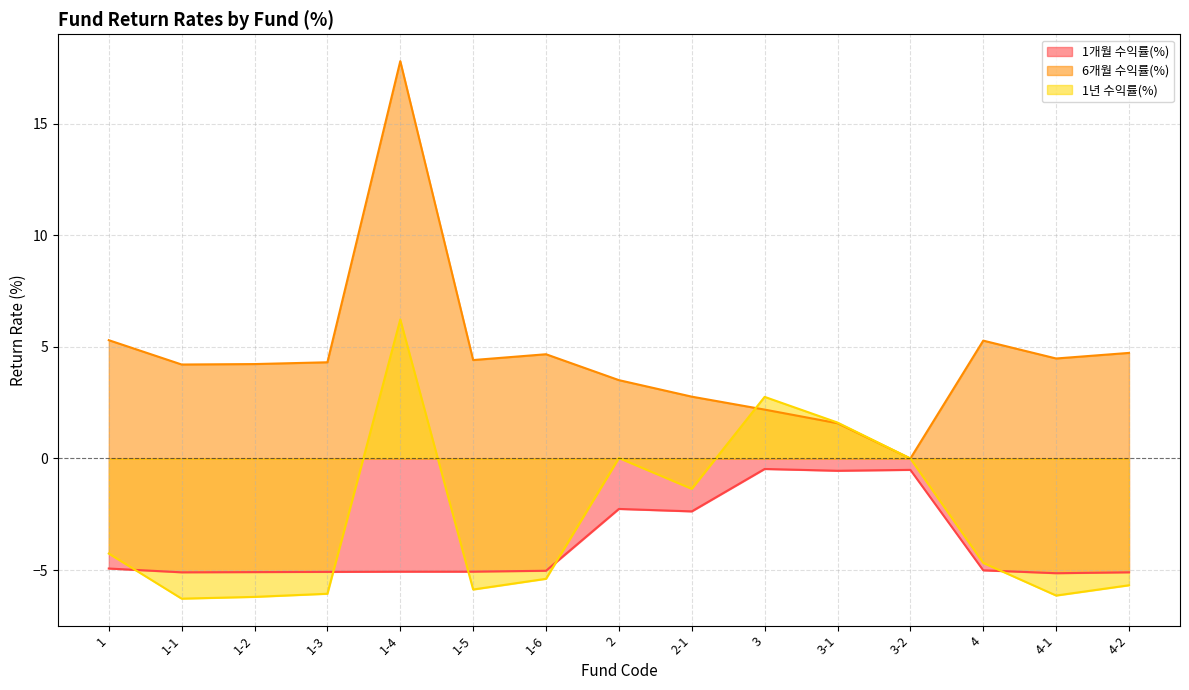

How many interior local peaks does the 1개월 수익률(%) series have?

3